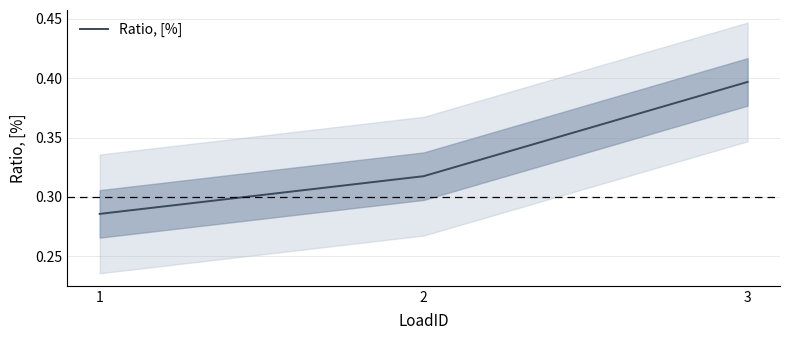

Which category has the highest value across all series?

3